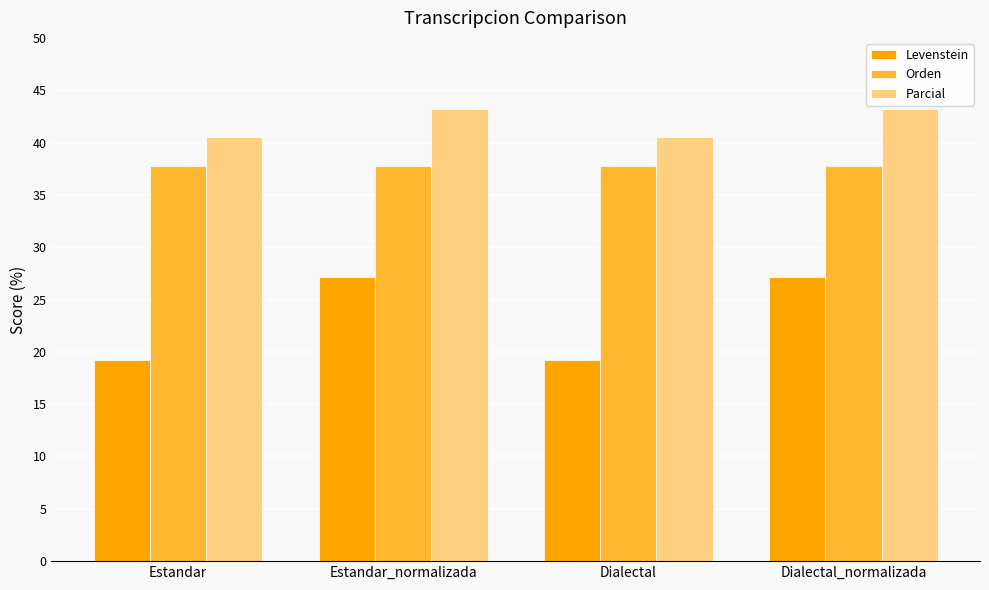

What is the difference between the second highest and minimum values in the Levenstein series?

7.9